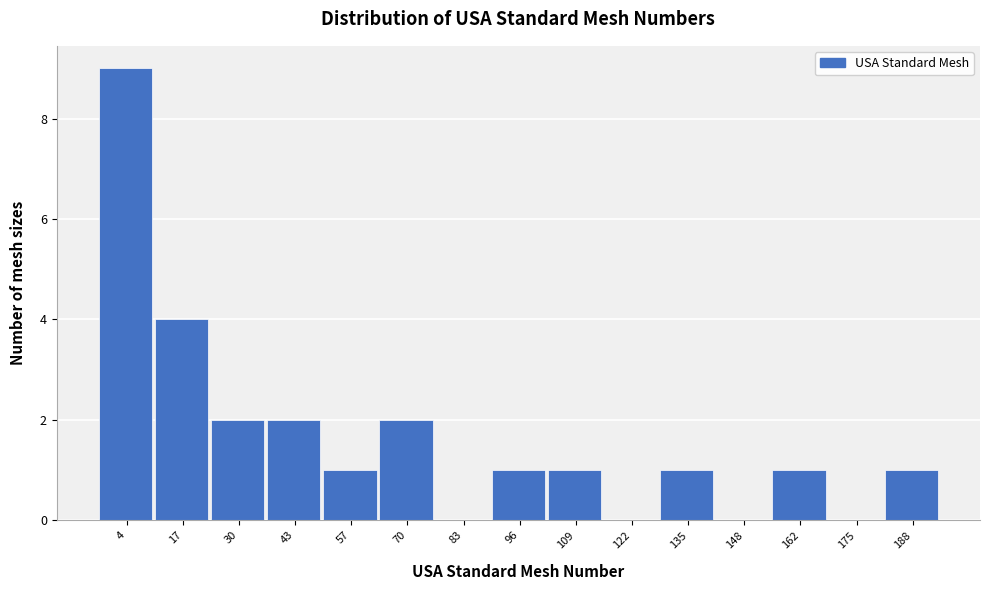

Reading right to left, what are all the values shown in this chart?

188=1	175=0	162=1	148=0	135=1	122=0	109=1	96=1	83=0	70=2	57=1	43=2	30=2	17=4	4=9